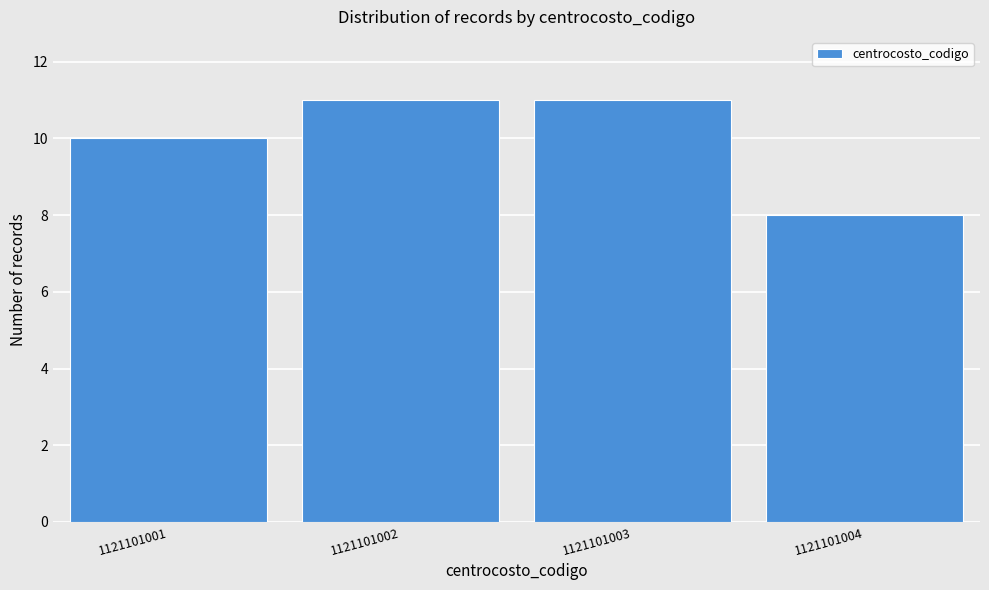

Reading left to right, extract all data points from this chart.

10	11	11	8